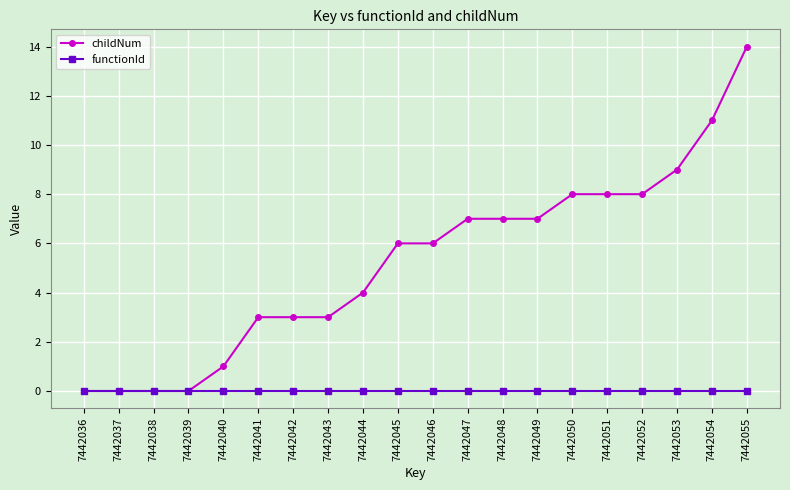

What is the value of the childNum point at the 12th from the left?

7